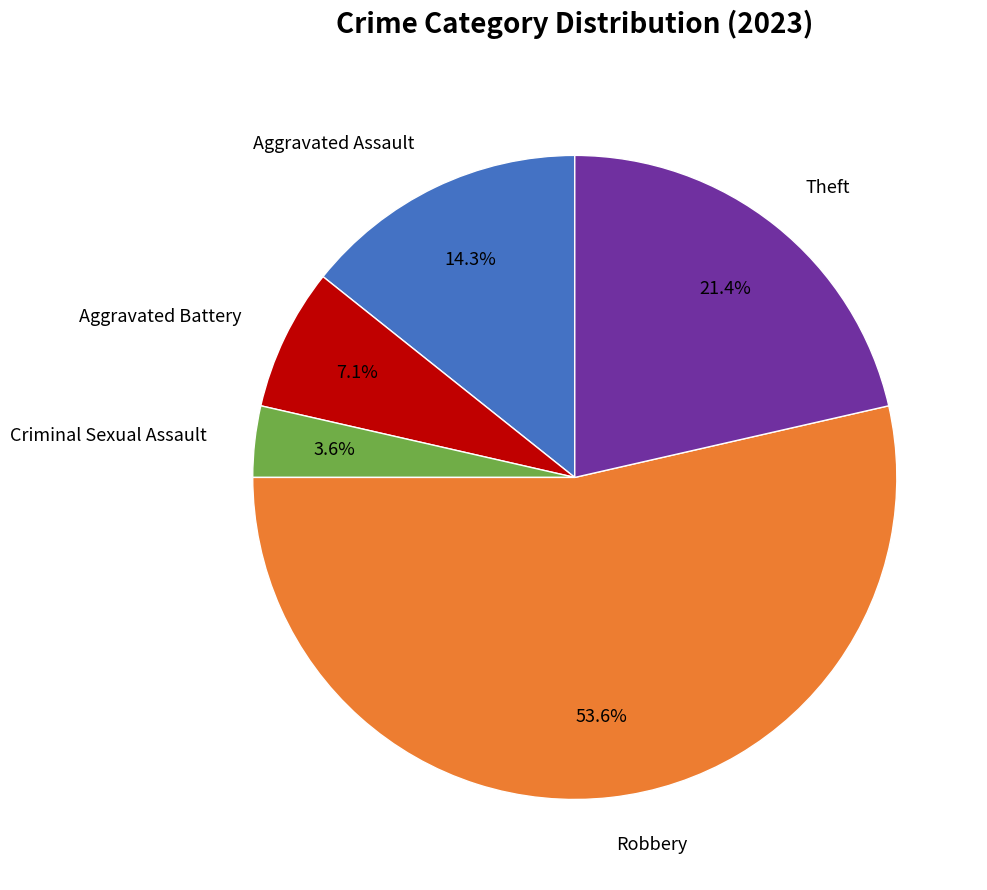

Is there any slice that represents more than half of the pie?

Yes